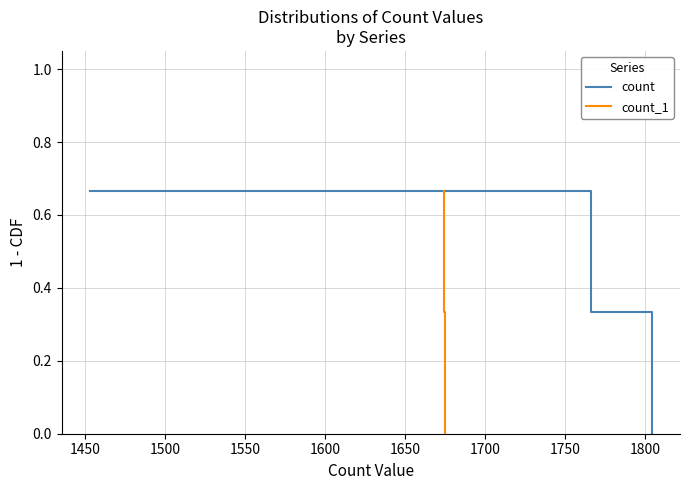

Reading left to right, what are all the values shown in this chart?

count: 0.7	0.3	0.0
count_1: 0.7	0.3	0.0